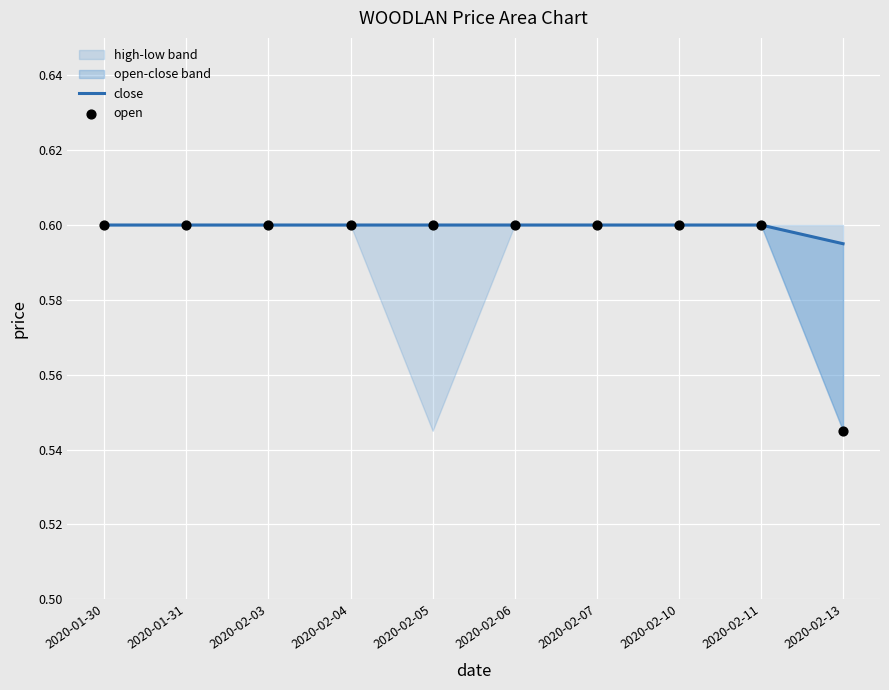

Which series has the widest spread of Y values?

open